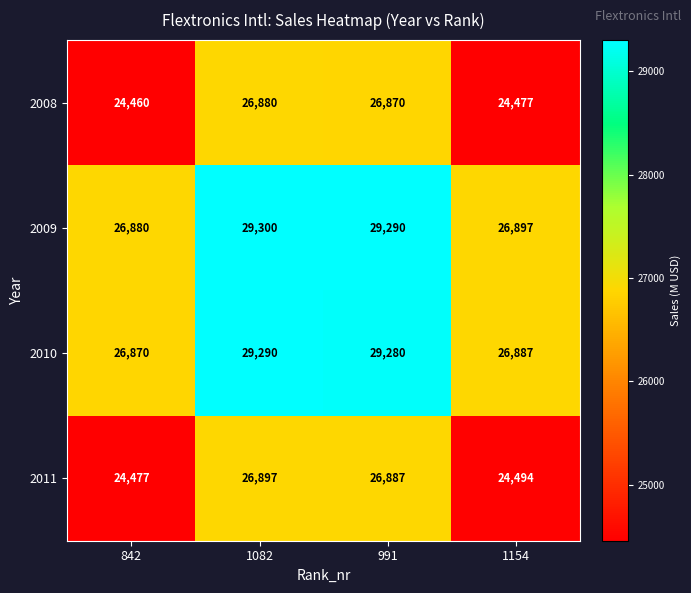

At how many categories does at least one series exceed 27641?

2